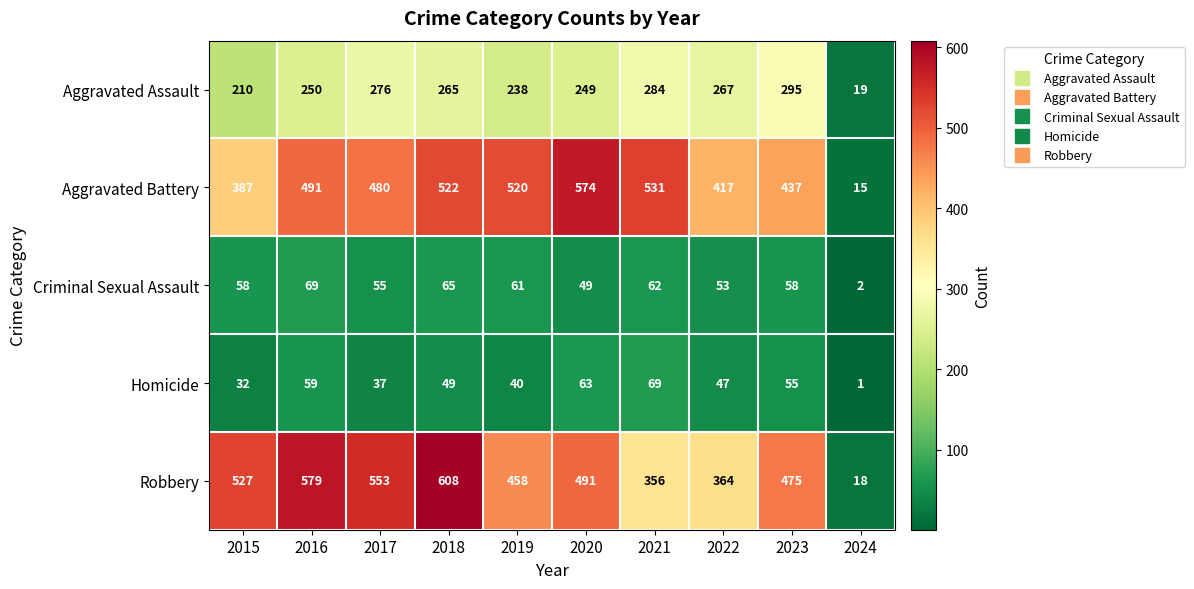

What is the sum of the Aggravated Battery values at 2022 and 2016?

908